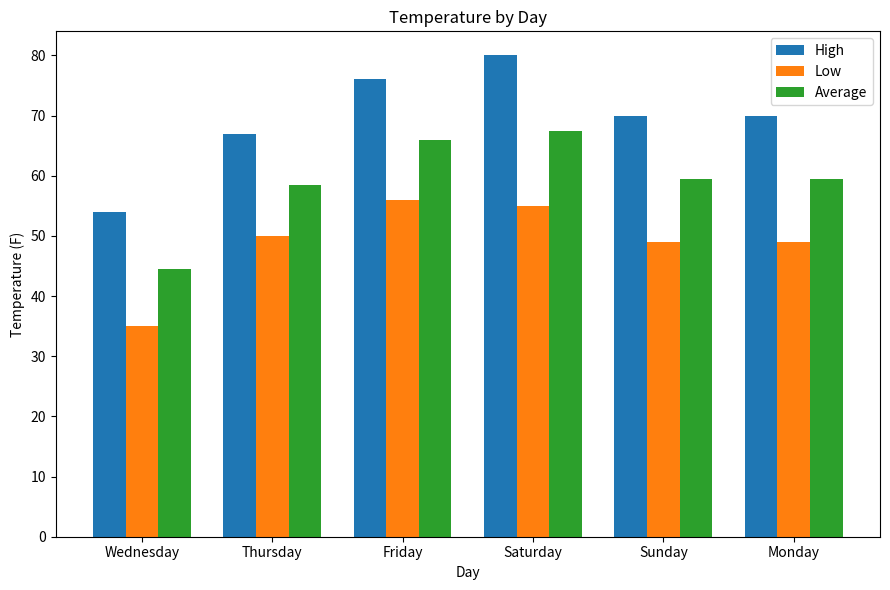

Reading left to right, extract all data points from this chart.

High: 54.0	67.0	76.0	80.0	70.0	70.0
Low: 35.0	50.0	56.0	55.0	49.0	49.0
Average: 44.5	58.5	66.0	67.5	59.5	59.5